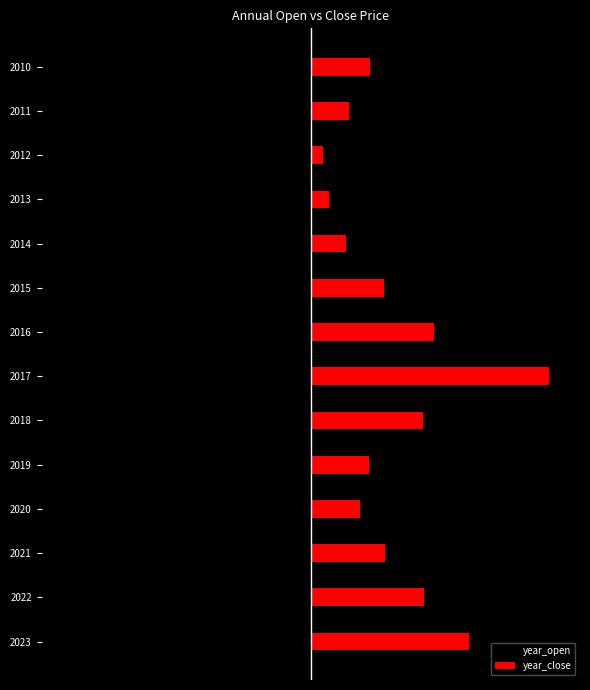

Which series has the largest total across all categories?

year_close